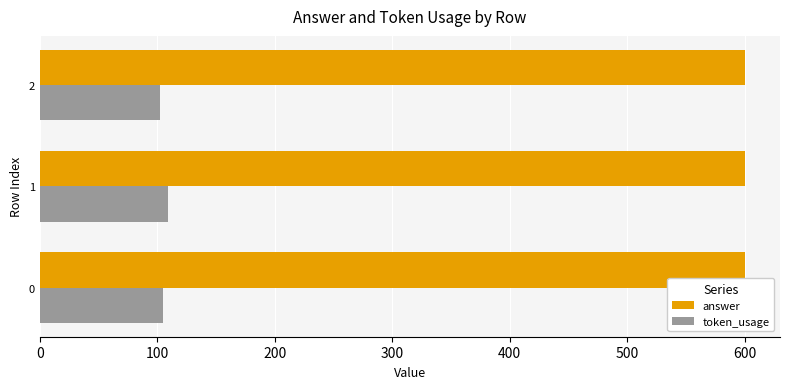

What is the minimum value for token_usage?

102